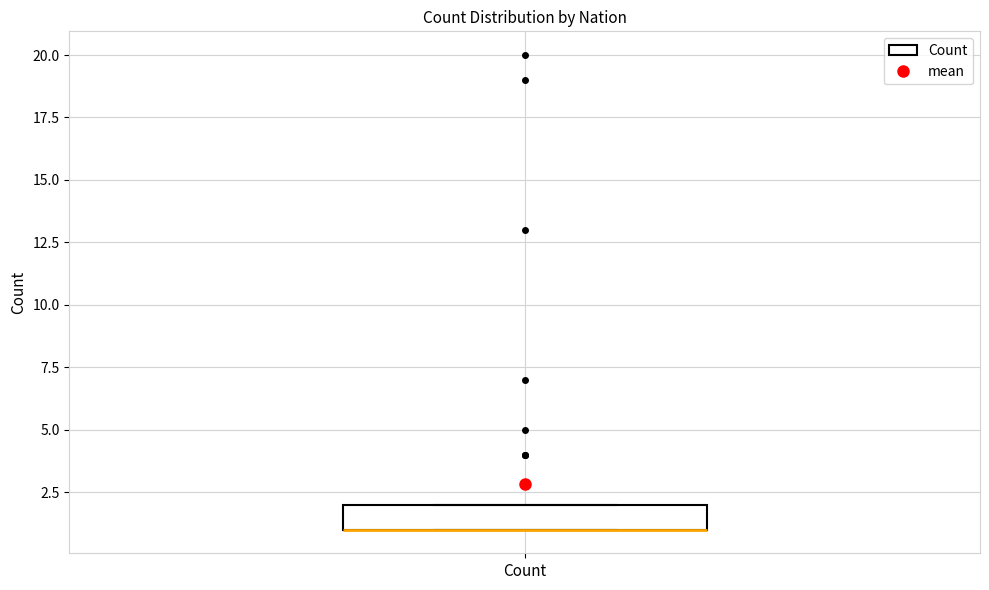

Where is the lower edge of the box for Count on the y-axis? The values are not printed on the chart, so give them approximately, as read against the axis.

1